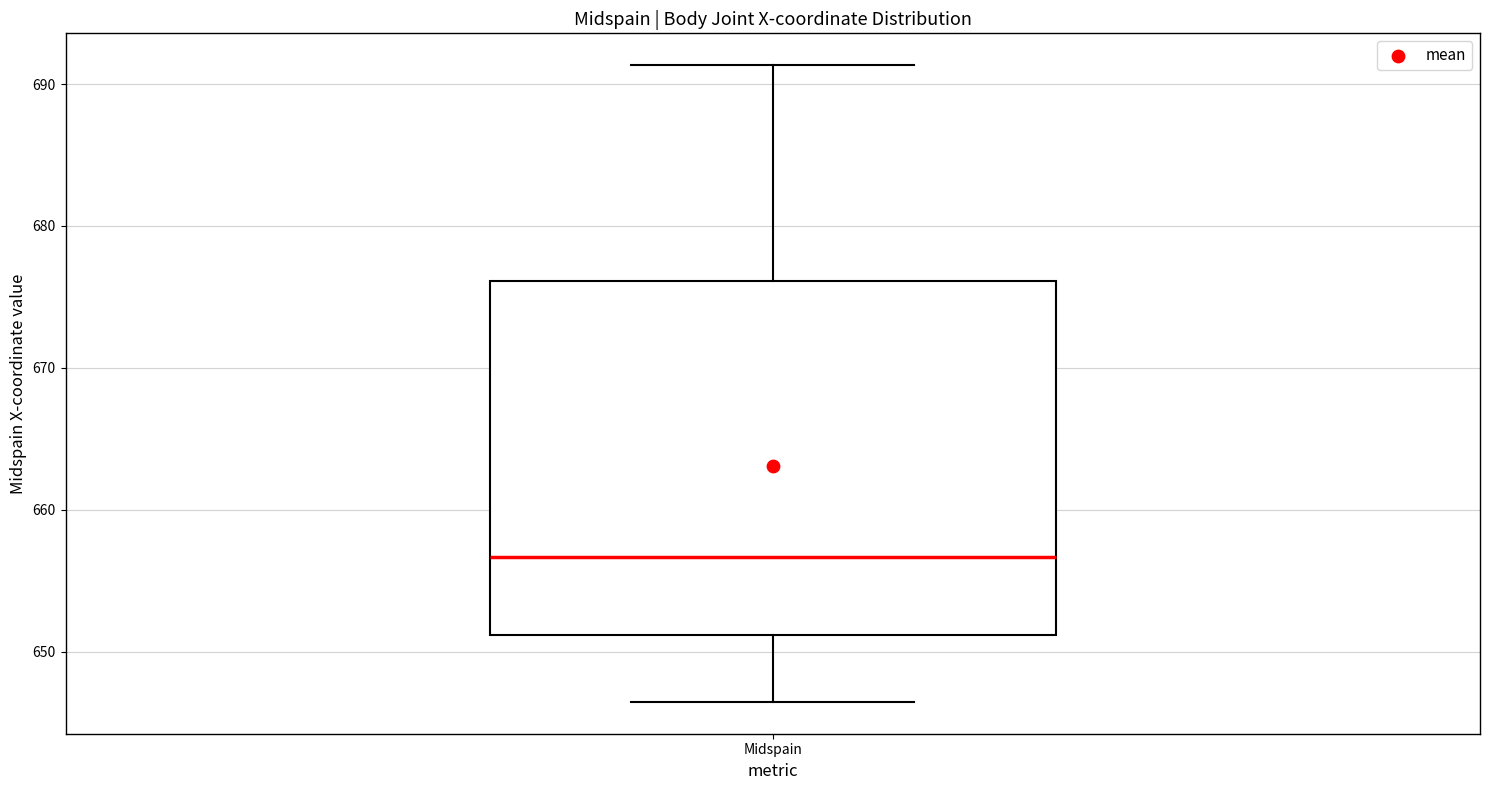

Transcribe this box plot: give where the median line is, the range the box spans, and where the two whiskers end, as read against the y-axis. The values are not printed on the chart, so give them approximately, as read against the axis.

median 657, box 651 to 676, whiskers 646 to 691